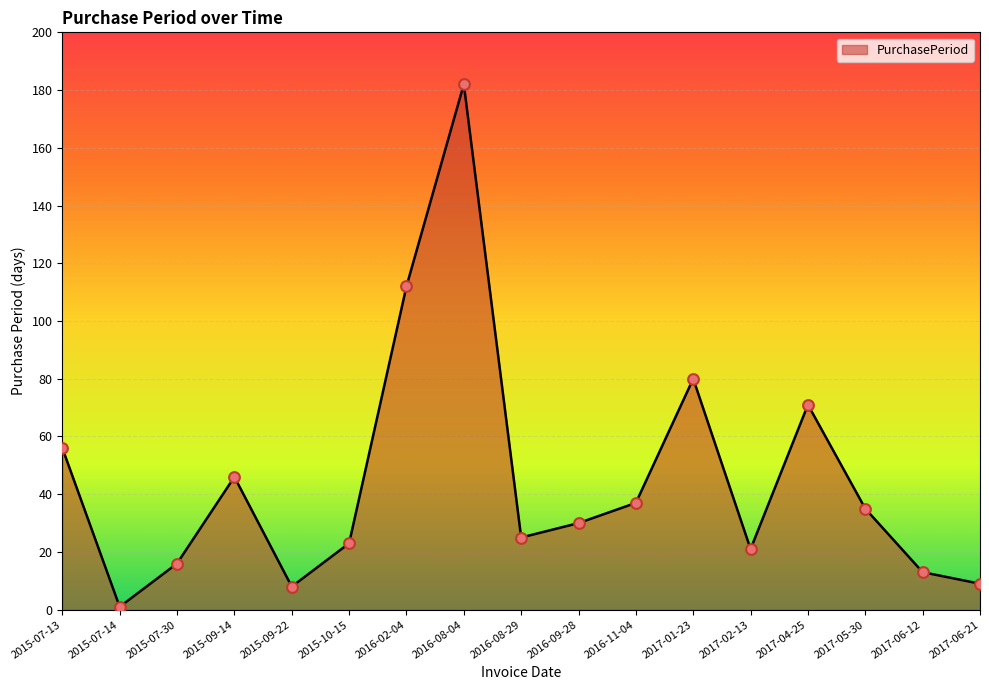

Approximately how many times larger is the value at 2016-02-04 compared to 2017-04-25?

1.6